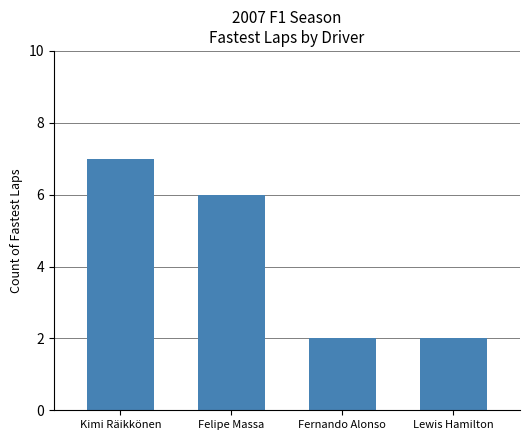

What is the ratio of the value at Lewis Hamilton to the value at Fernando Alonso?

1.0